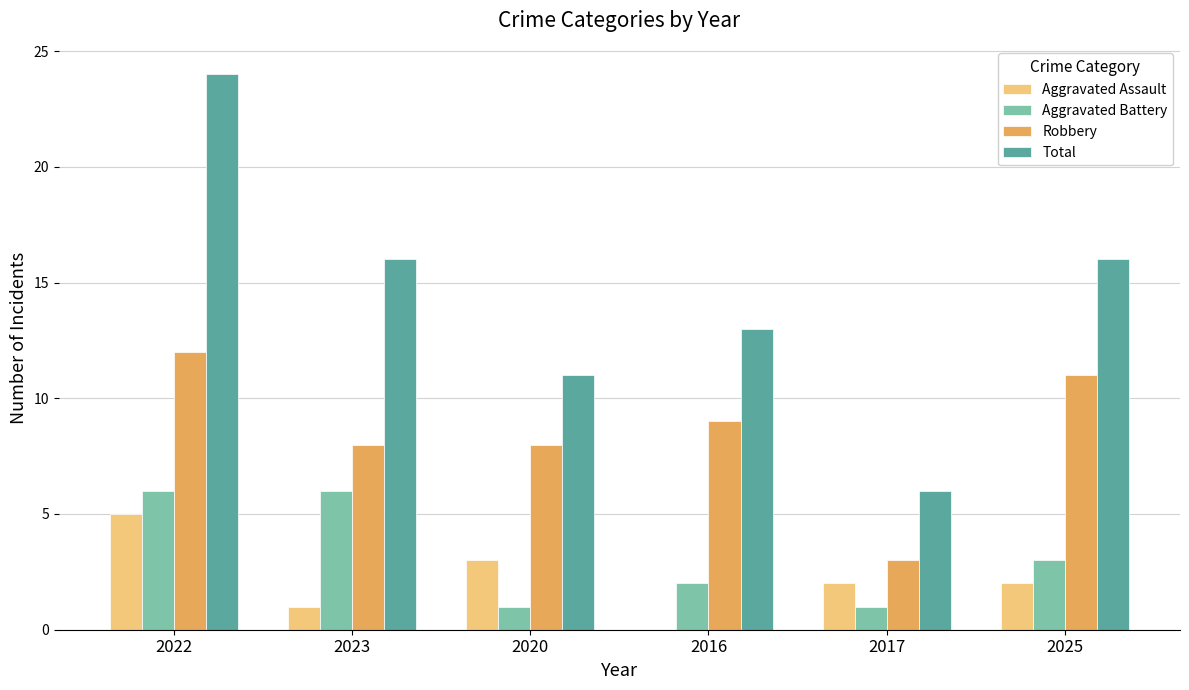

At which label does Total reach its peak?

2022